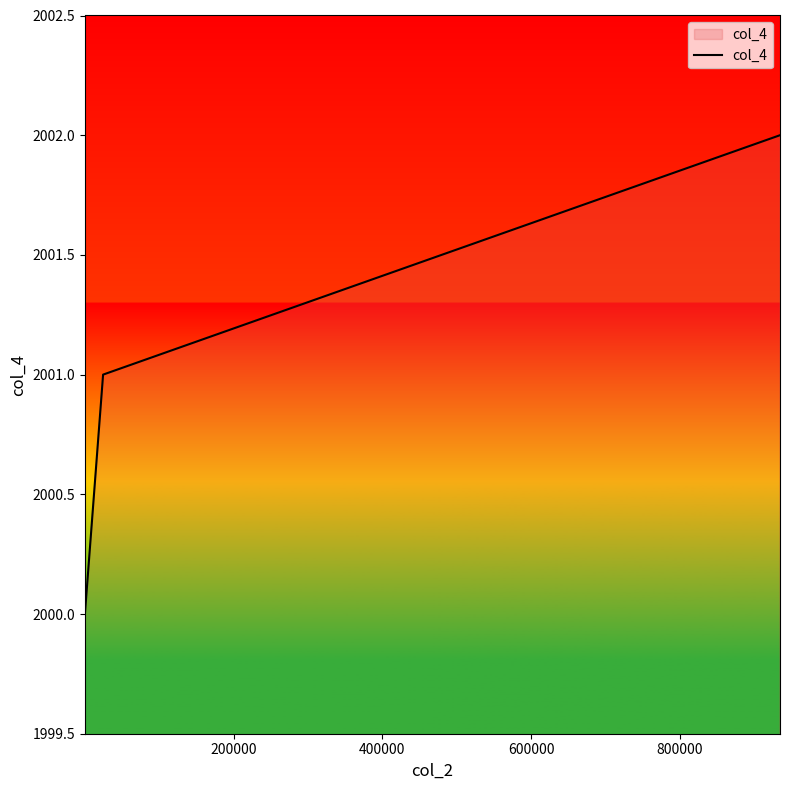

Does the chart have visible grid lines?

No